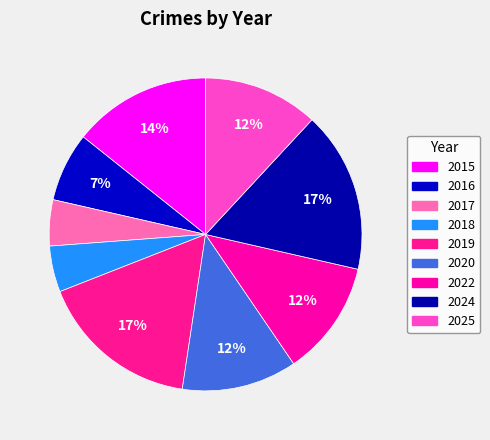

What is the total percentage of 2020 and 2019?

28.6%